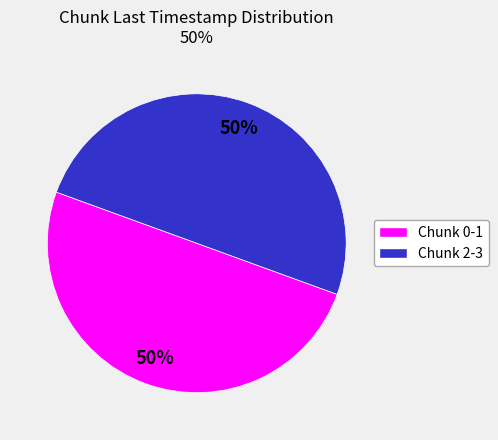

To the nearest percent, what is the average slice percentage?

50%